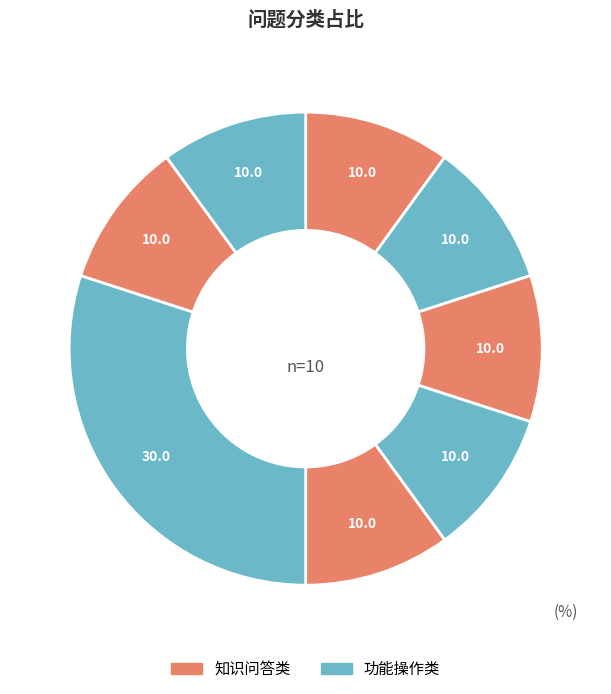

How many segments does this pie chart have?

8